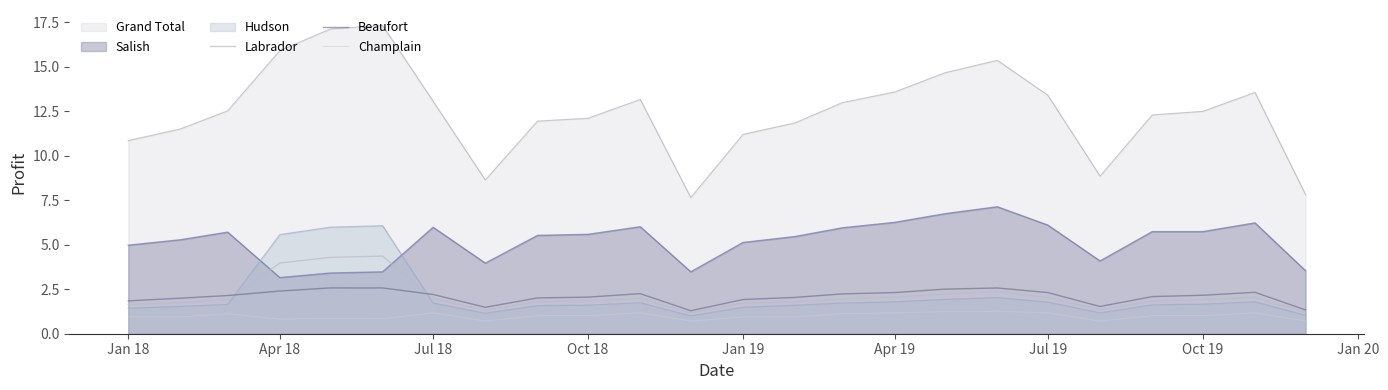

What is the sum of the Champlain values at 15 and Jan 20?

2.2